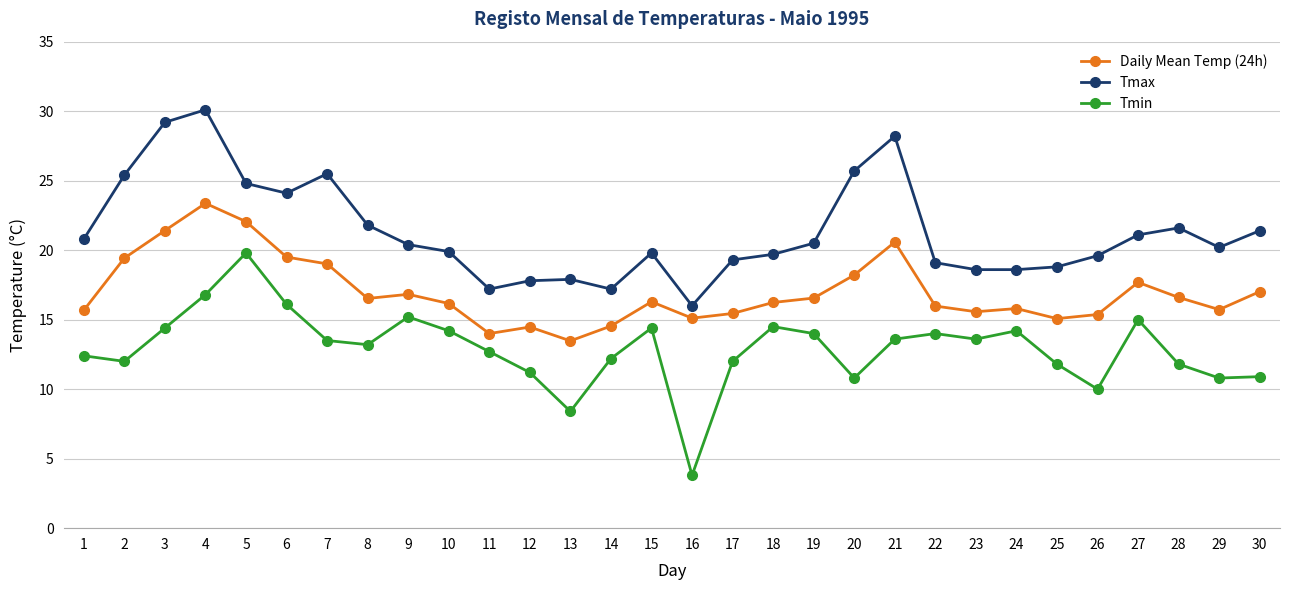

True or false: Daily Mean Temp (24h) and Tmax cross at least once.

False